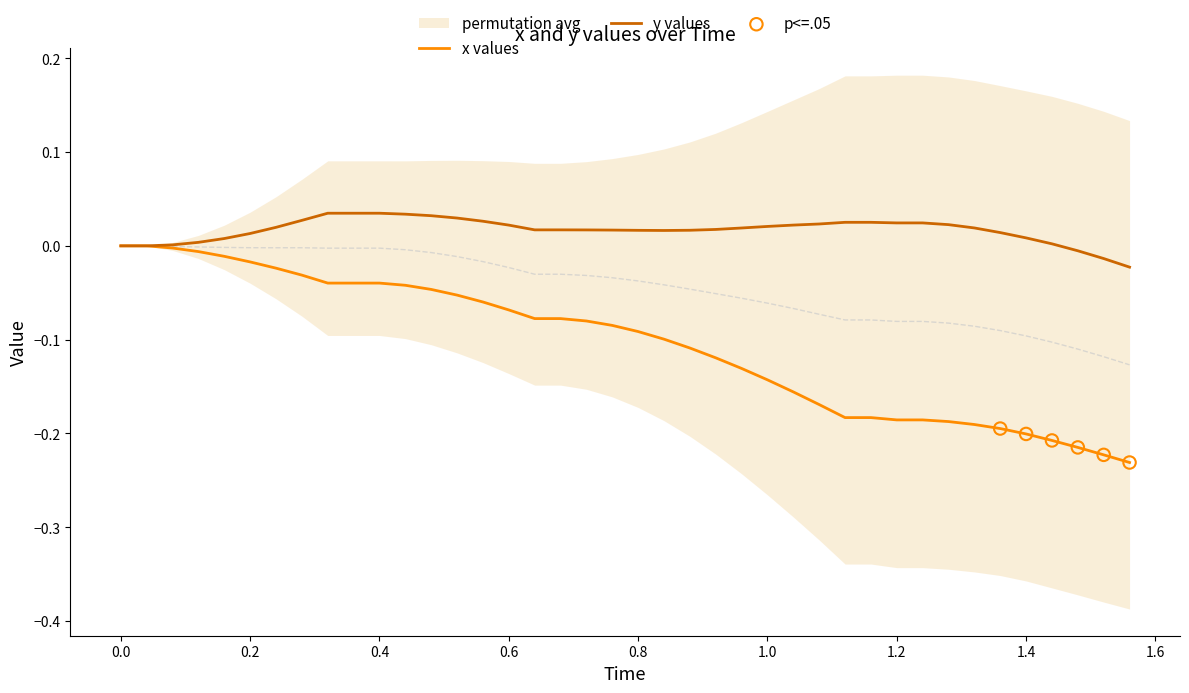

Is the value of y at 37 greater than the value of x at 36?

Yes